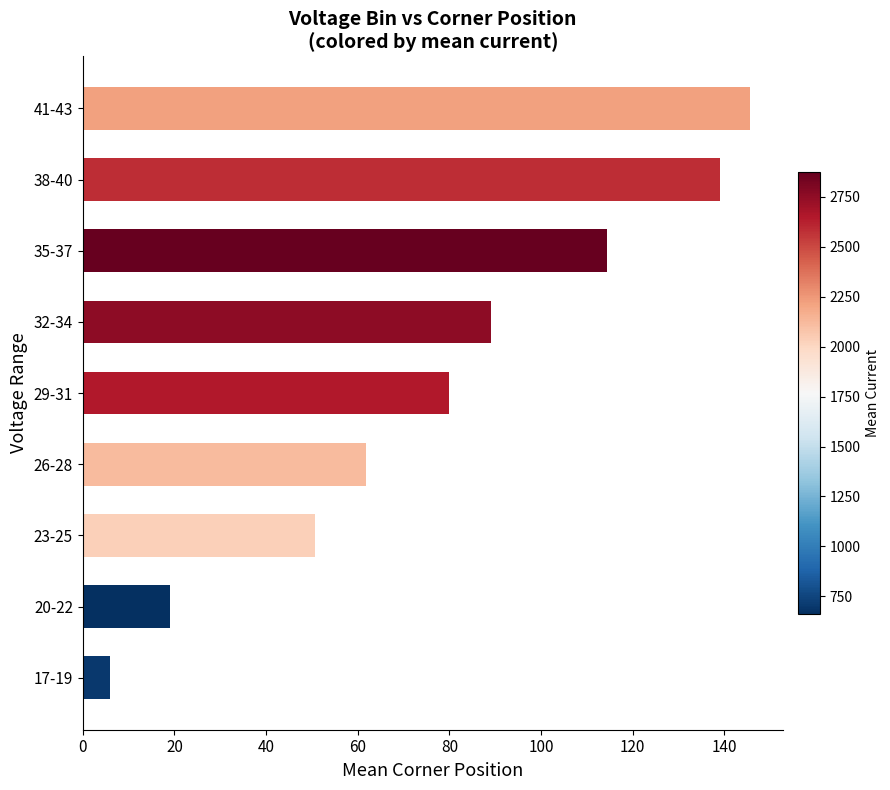

The chart shows a value of 139.1 at 38-40. True or false?

True